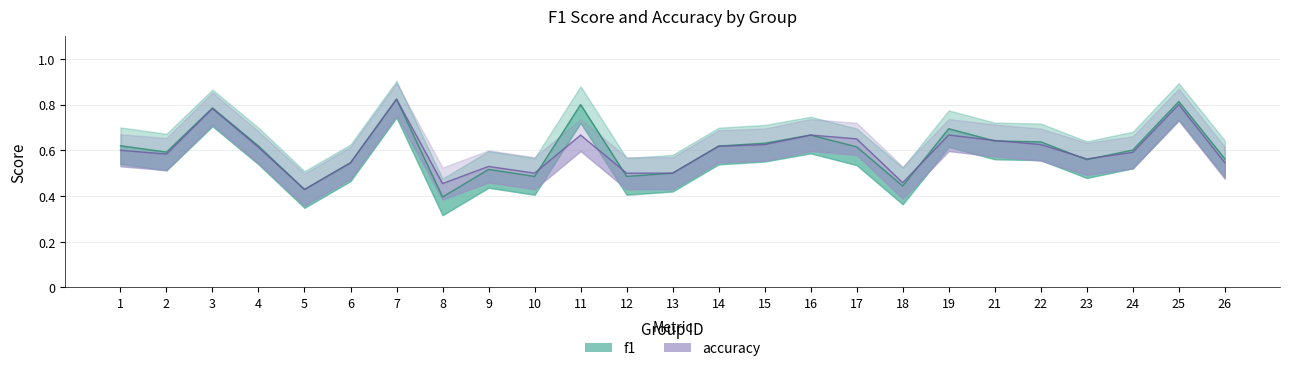

True or false: accuracy has more than 0 points higher than both neighbors.

True